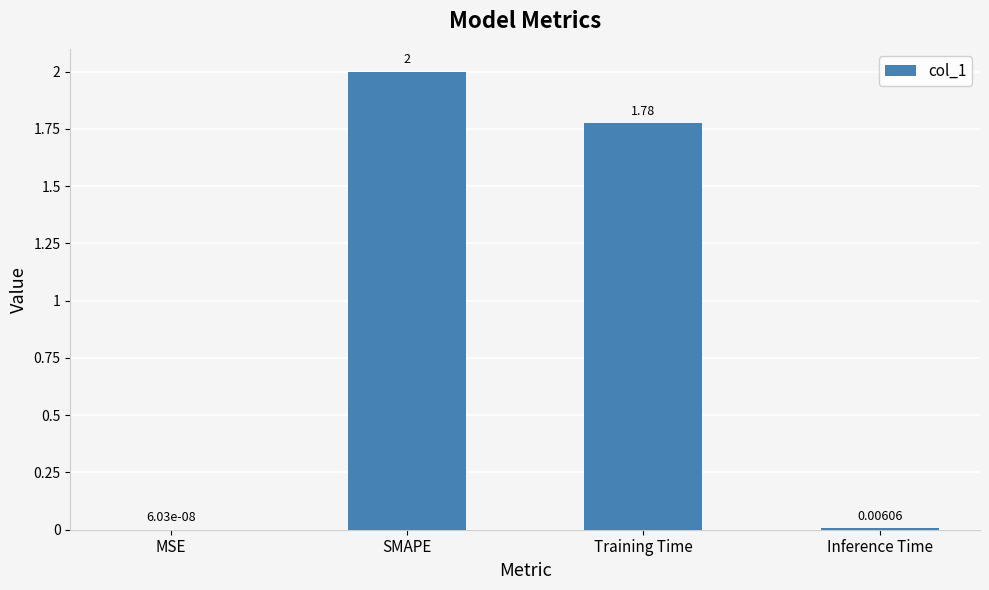

Which label corresponds to the largest value in the chart?

SMAPE